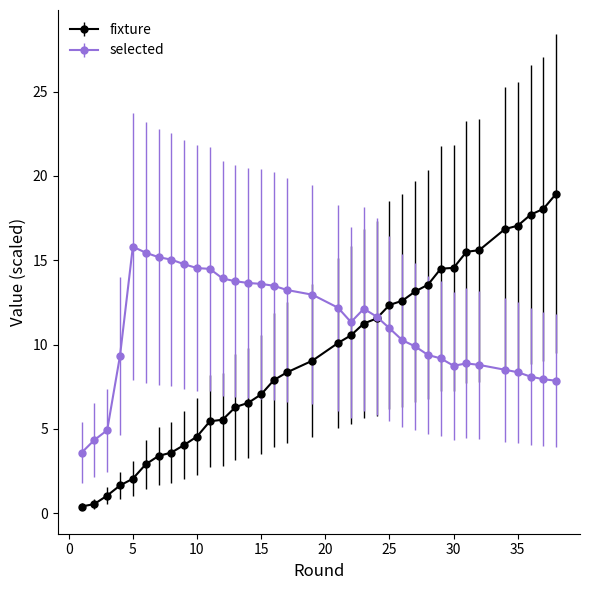

Which series has the widest spread of values?

fixture